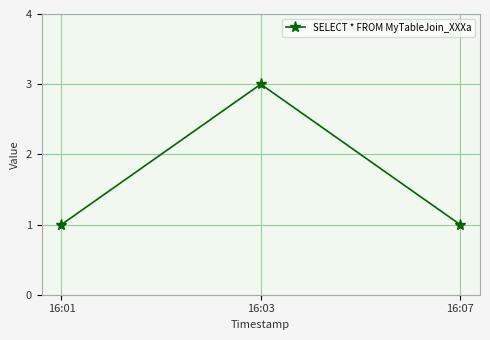

How many lines are shown in the chart?

1